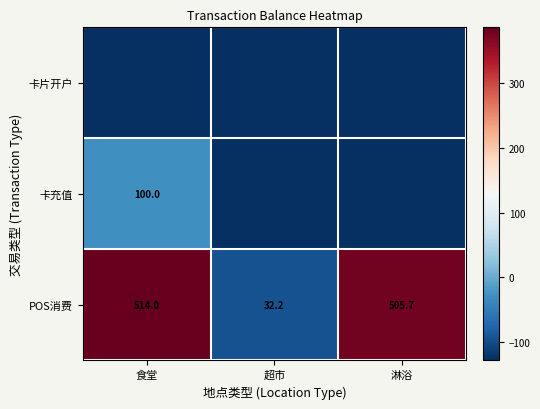

At which label is POS消费 closest to 273?

淋浴